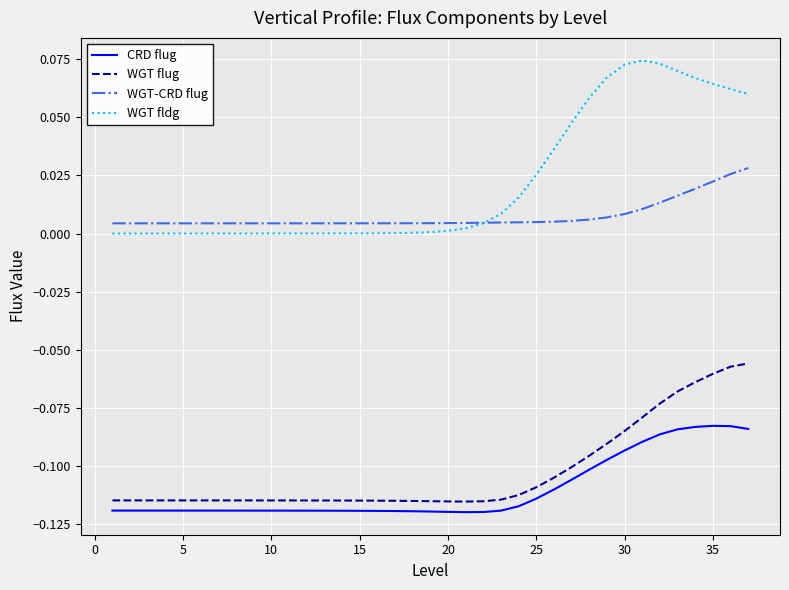

Which series has the largest range (max minus min)?

WGT fldg